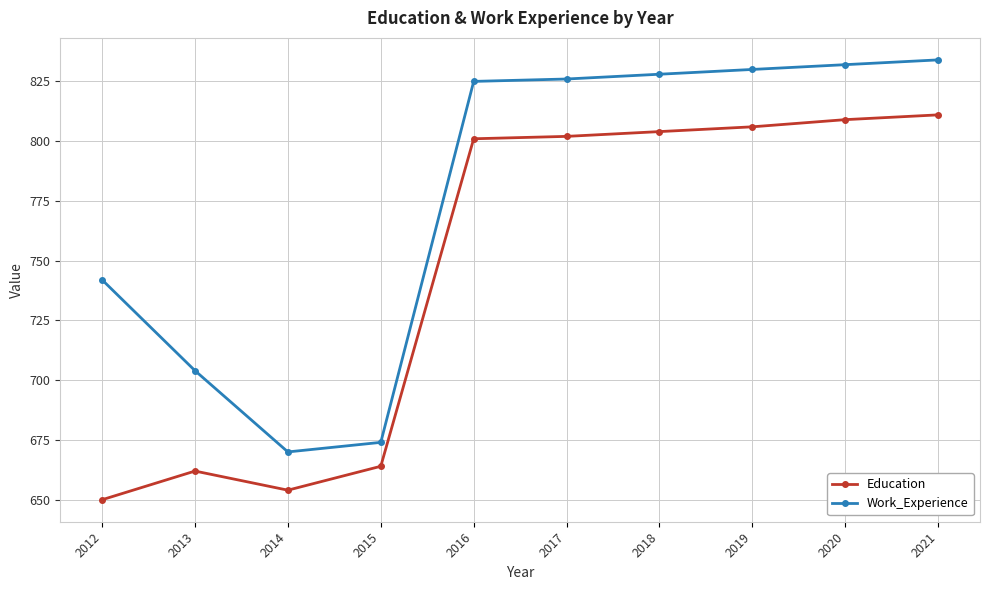

Rank the series by their average value, from highest to lowest.

Work_Experience, Education